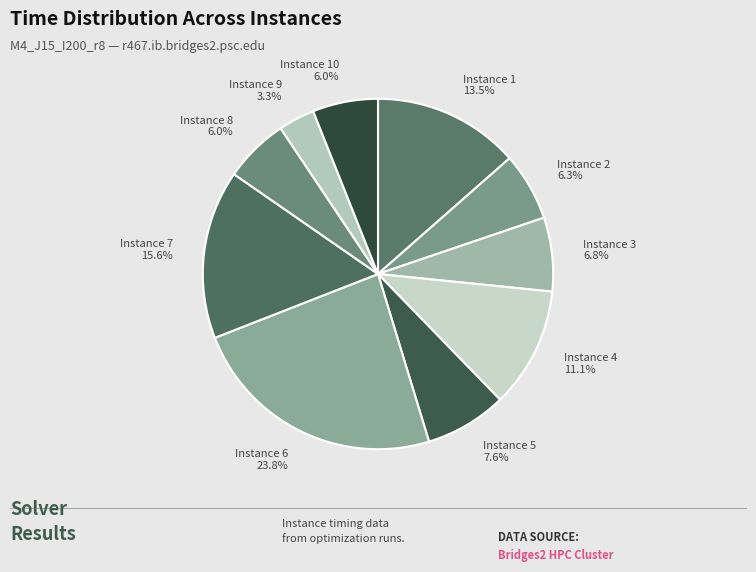

Does any single category account for the majority?

No